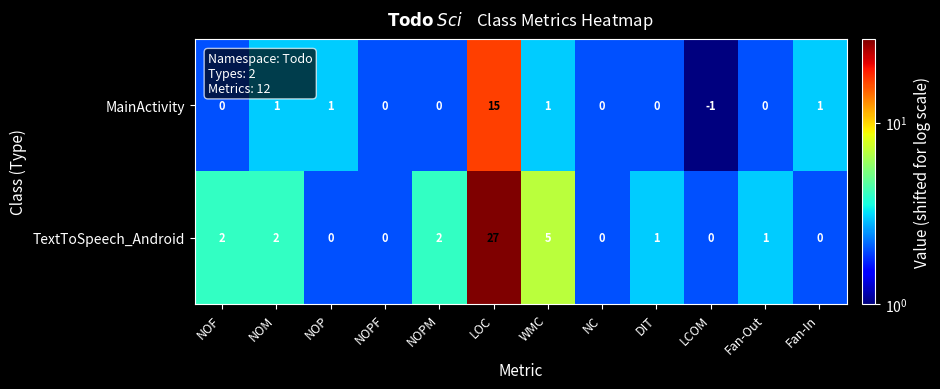

Is it true that TextToSpeech_Android equals 0 at NC?

True